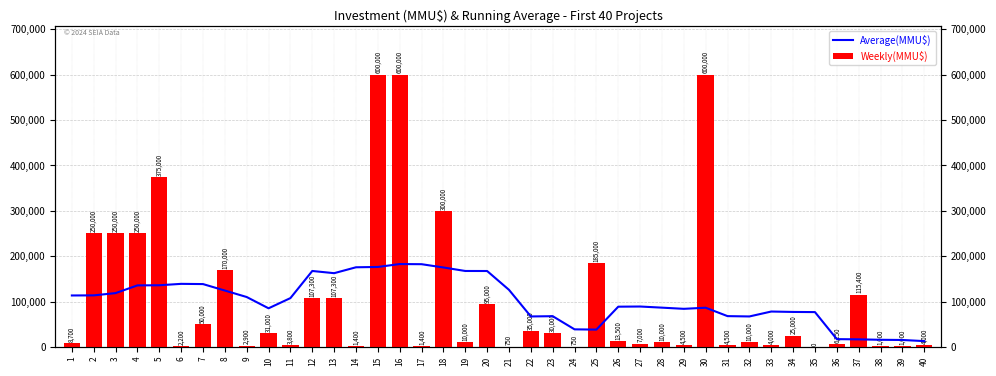

What is the average value of the Weekly(MMU$) series?

106841